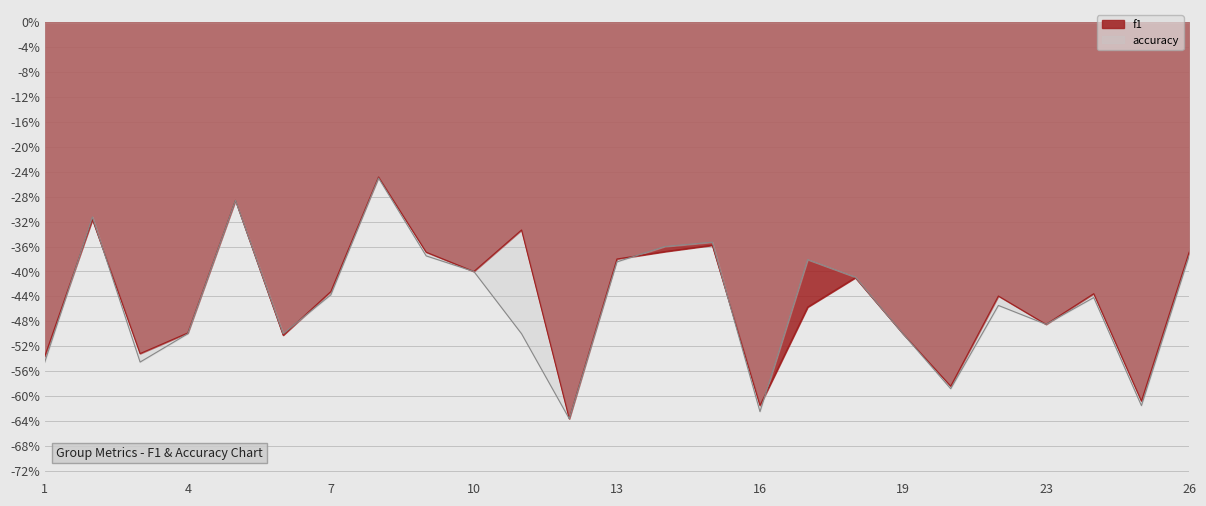

Rank the series at 7 from lowest to highest value.

accuracy, f1